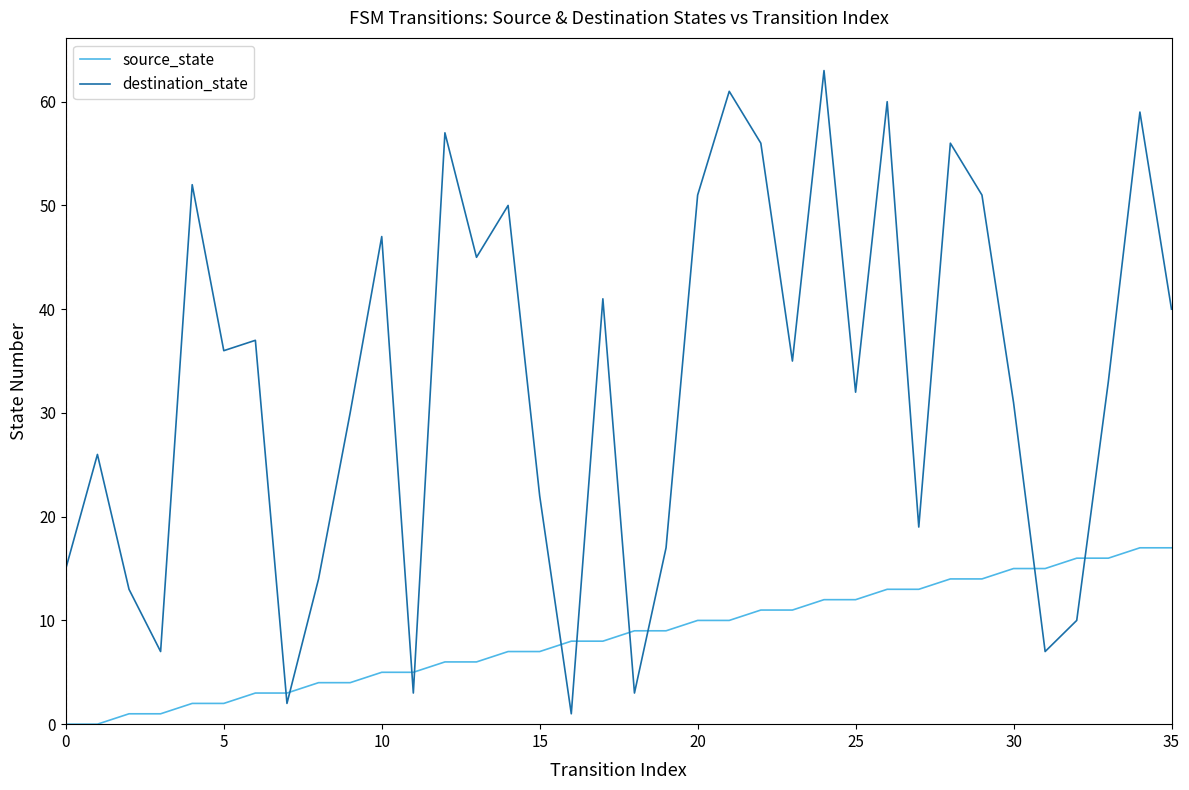

True or false: destination_state and source_state intersect in this chart.

True